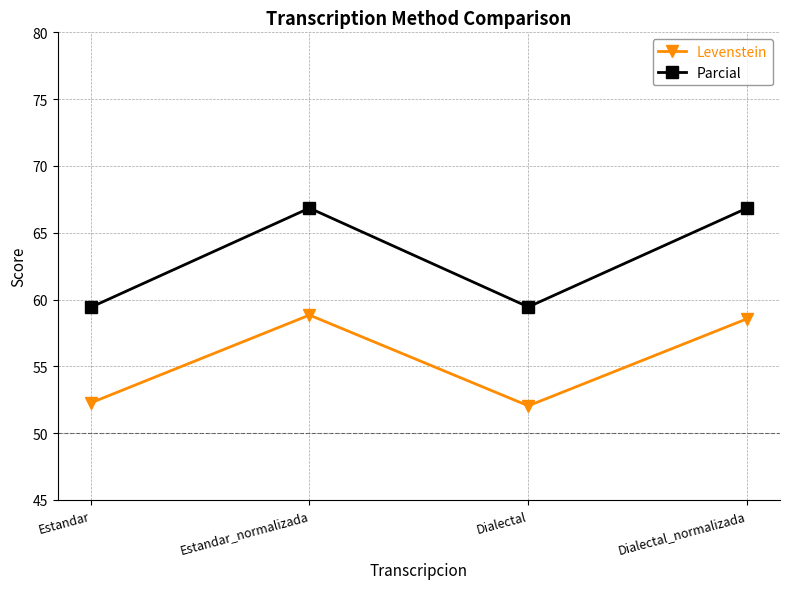

At how many categories does at least one series exceed 63?

2